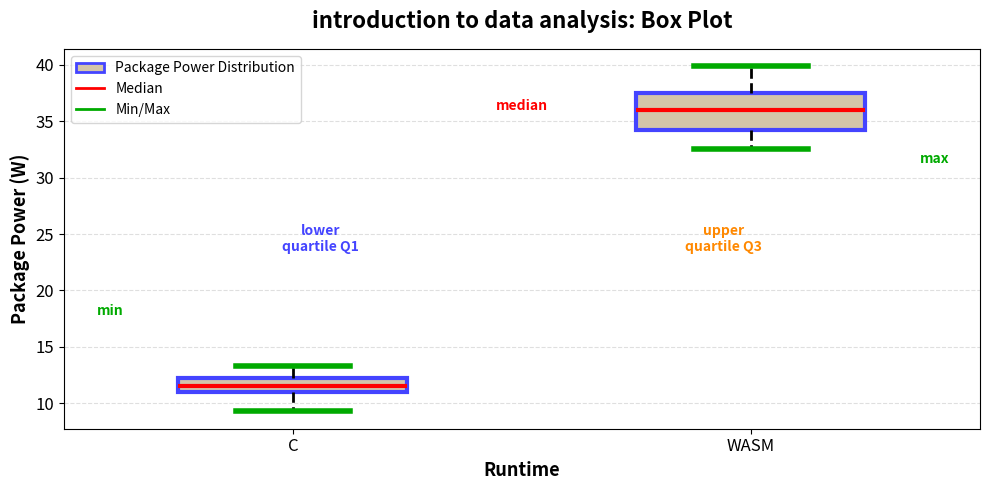

Reading left to right, read every box against the y-axis: the position of its median line, the range the box covers, and the ends of its whiskers. The values are not printed on the chart, so give them approximately, as read against the axis.

C: median 11.5, box 11.0 to 12.0, whiskers 9.5 to 13.5
WASM: median 36.0, box 34.0 to 37.5, whiskers 32.5 to 40.0